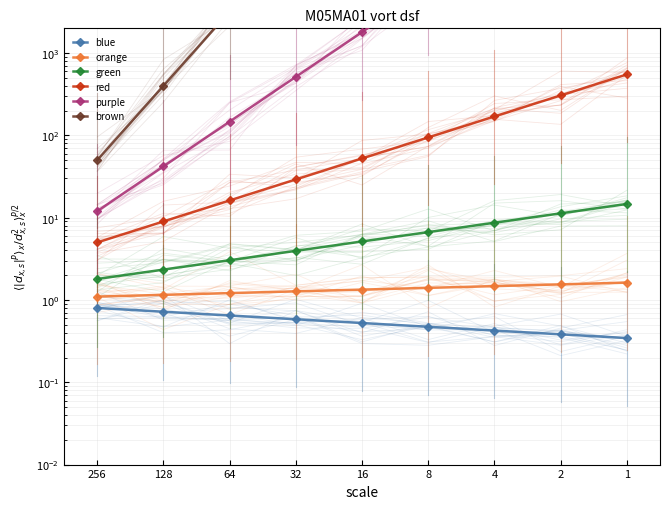

How many lines are shown in the chart?

6